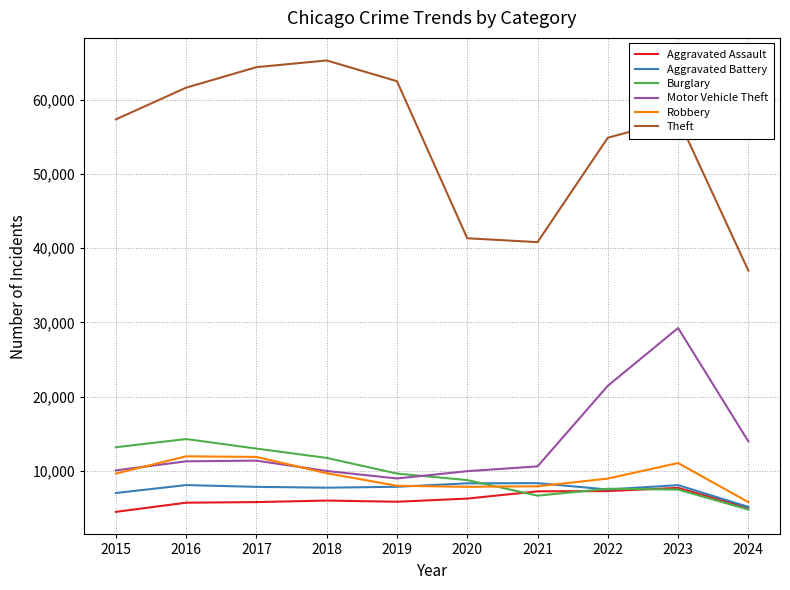

What is the maximum value for Theft?

65290